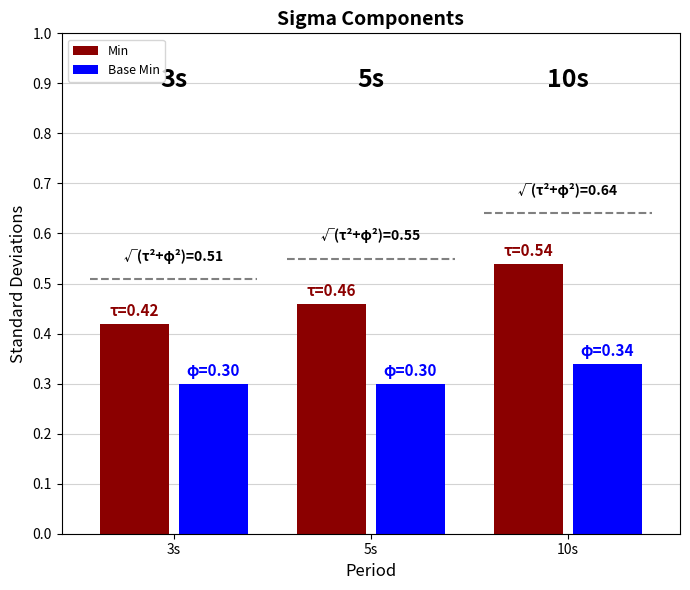

Rank the series by their maximum value, from lowest to highest.

Base Min, Min